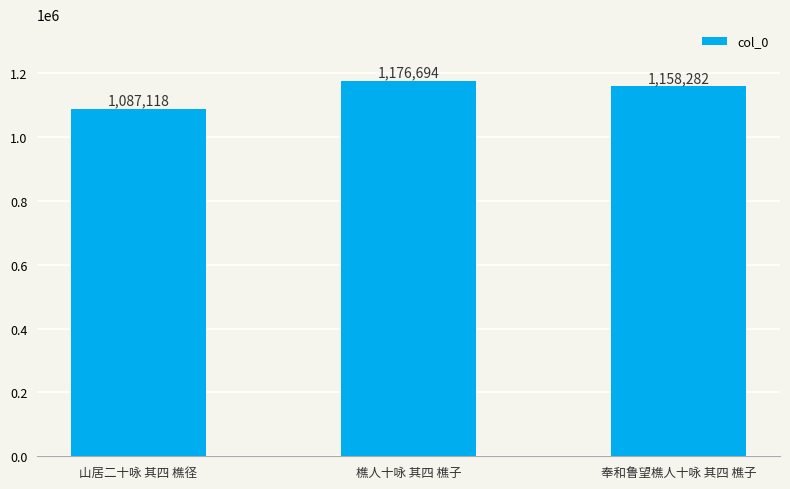

What is the change in value from 樵人十咏 其四 樵子 to 奉和鲁望樵人十咏 其四 樵子?

-18412